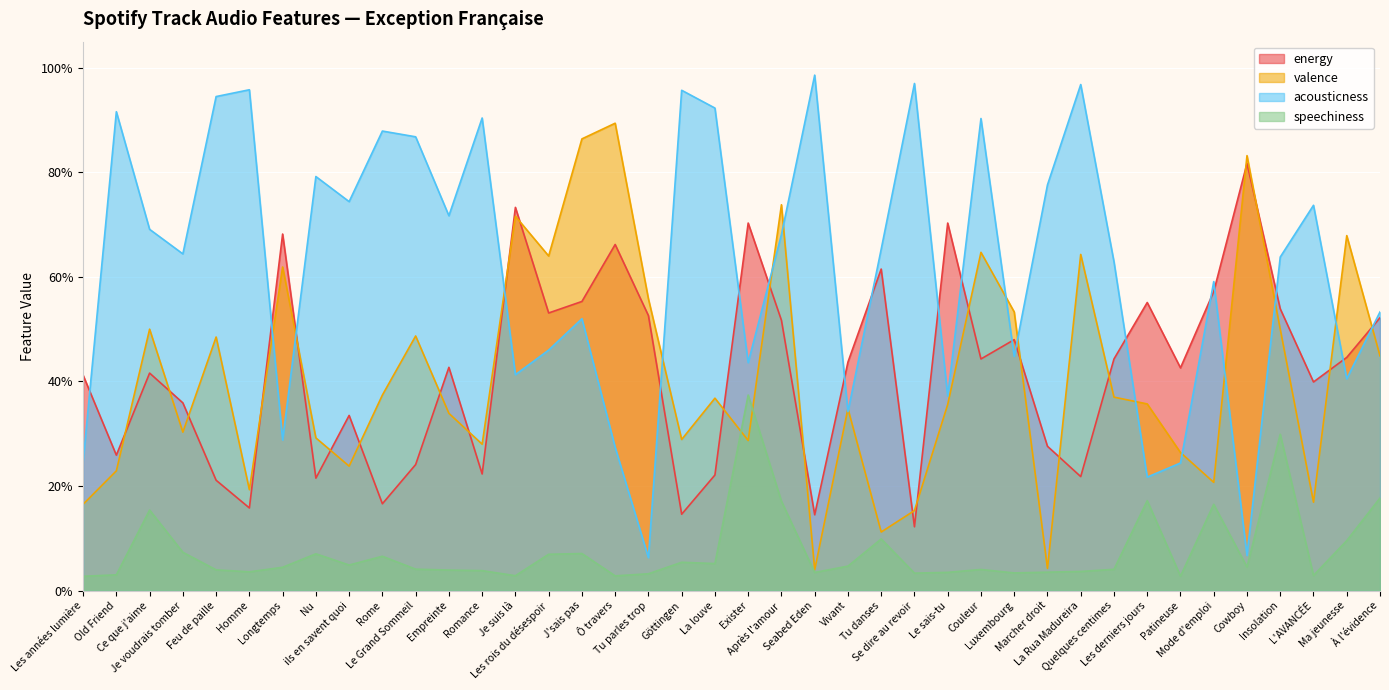

Reading left to right, transcribe all the data shown in this chart.

energy: Les années lumière=0.4	Old Friend=0.3	Ce que j'aime=0.4	Je voudrais tomber=0.4	Feu de paille=0.2	Homme=0.2	Longtemps=0.7	Nu=0.2	ils en savent quoi=0.3	Rome=0.2	Le Grand Sommeil=0.2	Empreinte=0.4	Romance=0.2	Je suis là=0.7	Les rois du désespoir=0.5	J'sais pas=0.6	Ô travers=0.7	Tu parles trop=0.5	Göttingen=0.1	La louve=0.2	Exister=0.7	Après l'amour=0.5	Seabed Eden=0.1	Vivant=0.4	Tu danses=0.6	Se dire au revoir=0.1	Le sais-tu=0.7	Couleur=0.4	Luxembourg=0.5	Marcher droit=0.3	La Rua Madureira=0.2	Quelques centimes=0.4	Les derniers jours=0.6	Patineuse=0.4	Mode d'emploi=0.6	Cowboy=0.8	Insolation=0.5	L'AVANCÉE=0.4	Ma jeunesse=0.4	À l'évidence=0.5
valence: Les années lumière=0.2	Old Friend=0.2	Ce que j'aime=0.5	Je voudrais tomber=0.3	Feu de paille=0.5	Homme=0.2	Longtemps=0.6	Nu=0.3	ils en savent quoi=0.2	Rome=0.4	Le Grand Sommeil=0.5	Empreinte=0.3	Romance=0.3	Je suis là=0.7	Les rois du désespoir=0.6	J'sais pas=0.9	Ô travers=0.9	Tu parles trop=0.6	Göttingen=0.3	La louve=0.4	Exister=0.3	Après l'amour=0.7	Seabed Eden=0.0	Vivant=0.3	Tu danses=0.1	Se dire au revoir=0.2	Le sais-tu=0.4	Couleur=0.6	Luxembourg=0.5	Marcher droit=0.0	La Rua Madureira=0.6	Quelques centimes=0.4	Les derniers jours=0.4	Patineuse=0.3	Mode d'emploi=0.2	Cowboy=0.8	Insolation=0.5	L'AVANCÉE=0.2	Ma jeunesse=0.7	À l'évidence=0.4
acousticness: Les années lumière=0.2	Old Friend=0.9	Ce que j'aime=0.7	Je voudrais tomber=0.6	Feu de paille=0.9	Homme=1.0	Longtemps=0.3	Nu=0.8	ils en savent quoi=0.7	Rome=0.9	Le Grand Sommeil=0.9	Empreinte=0.7	Romance=0.9	Je suis là=0.4	Les rois du désespoir=0.5	J'sais pas=0.5	Ô travers=0.3	Tu parles trop=0.1	Göttingen=1.0	La louve=0.9	Exister=0.4	Après l'amour=0.7	Seabed Eden=1.0	Vivant=0.3	Tu danses=0.7	Se dire au revoir=1.0	Le sais-tu=0.4	Couleur=0.9	Luxembourg=0.4	Marcher droit=0.8	La Rua Madureira=1.0	Quelques centimes=0.6	Les derniers jours=0.2	Patineuse=0.2	Mode d'emploi=0.6	Cowboy=0.1	Insolation=0.6	L'AVANCÉE=0.7	Ma jeunesse=0.4	À l'évidence=0.5
speechiness: Les années lumière=0.0	Old Friend=0.0	Ce que j'aime=0.2	Je voudrais tomber=0.1	Feu de paille=0.0	Homme=0.0	Longtemps=0.0	Nu=0.1	ils en savent quoi=0.0	Rome=0.1	Le Grand Sommeil=0.0	Empreinte=0.0	Romance=0.0	Je suis là=0.0	Les rois du désespoir=0.1	J'sais pas=0.1	Ô travers=0.0	Tu parles trop=0.0	Göttingen=0.1	La louve=0.1	Exister=0.4	Après l'amour=0.2	Seabed Eden=0.0	Vivant=0.0	Tu danses=0.1	Se dire au revoir=0.0	Le sais-tu=0.0	Couleur=0.0	Luxembourg=0.0	Marcher droit=0.0	La Rua Madureira=0.0	Quelques centimes=0.0	Les derniers jours=0.2	Patineuse=0.0	Mode d'emploi=0.2	Cowboy=0.0	Insolation=0.3	L'AVANCÉE=0.0	Ma jeunesse=0.1	À l'évidence=0.2